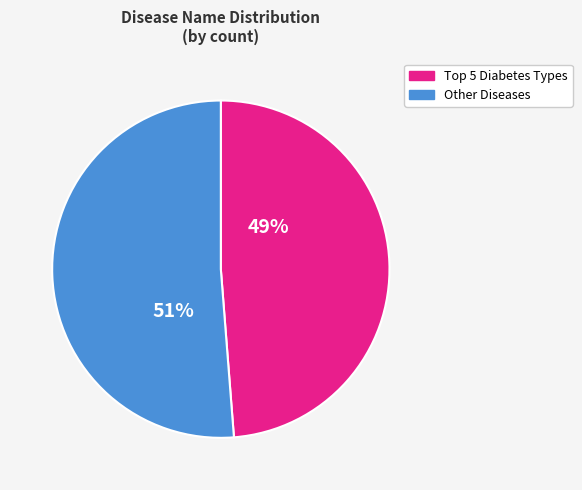

To the nearest percent, what is the average slice percentage?

50%